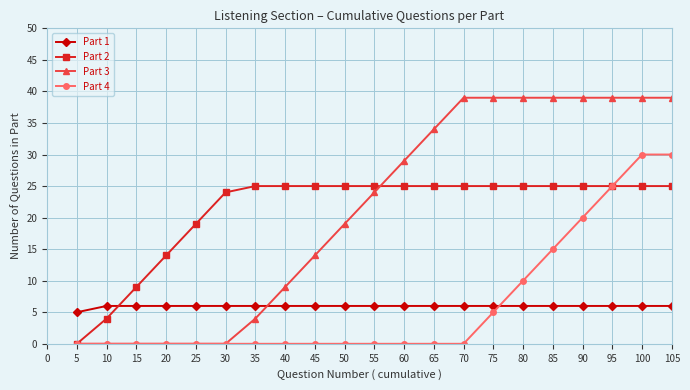

What is the value of the Part 3 point at the 17th from the left?

39